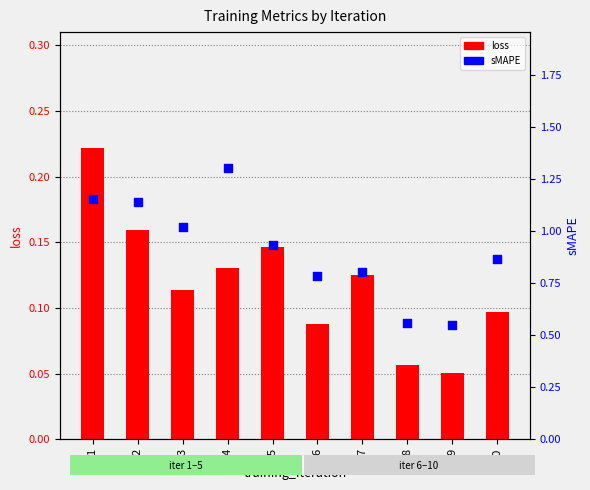

What are all the series names shown in the legend?

loss, sMAPE